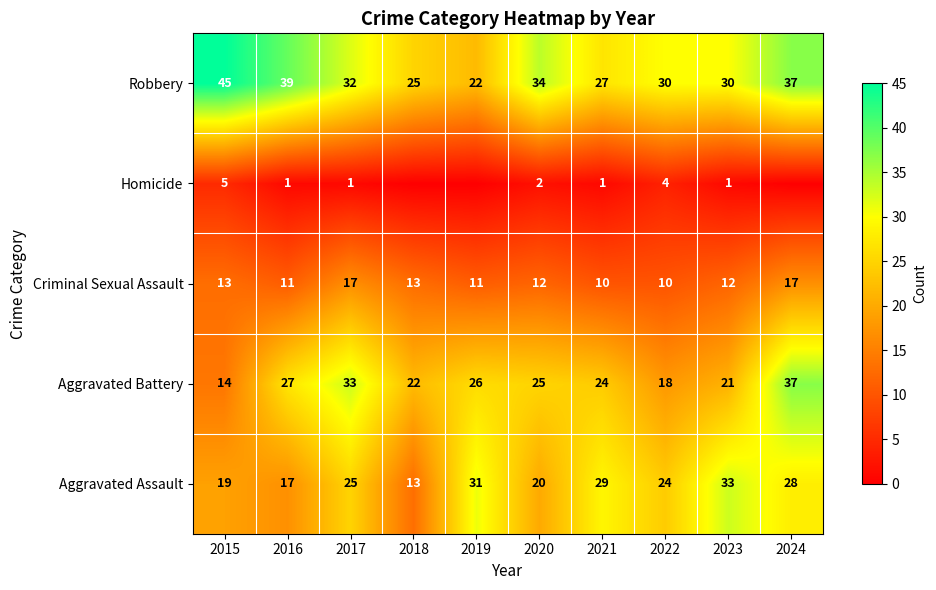

What is the average value of the Robbery series?

32